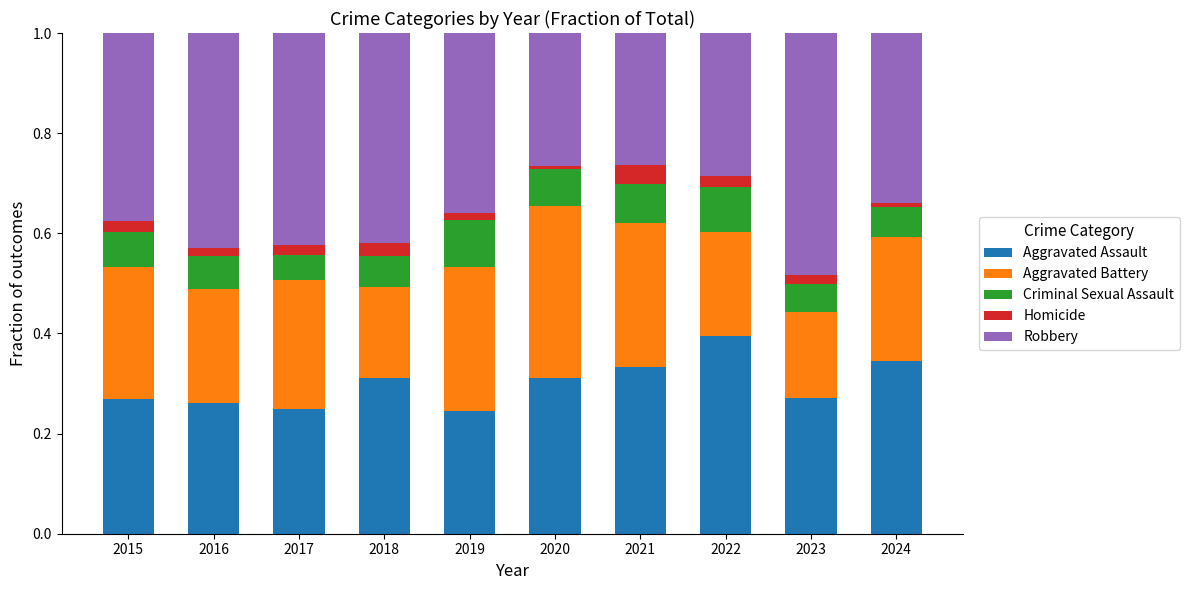

At which label does Aggravated Assault reach its peak?

2022